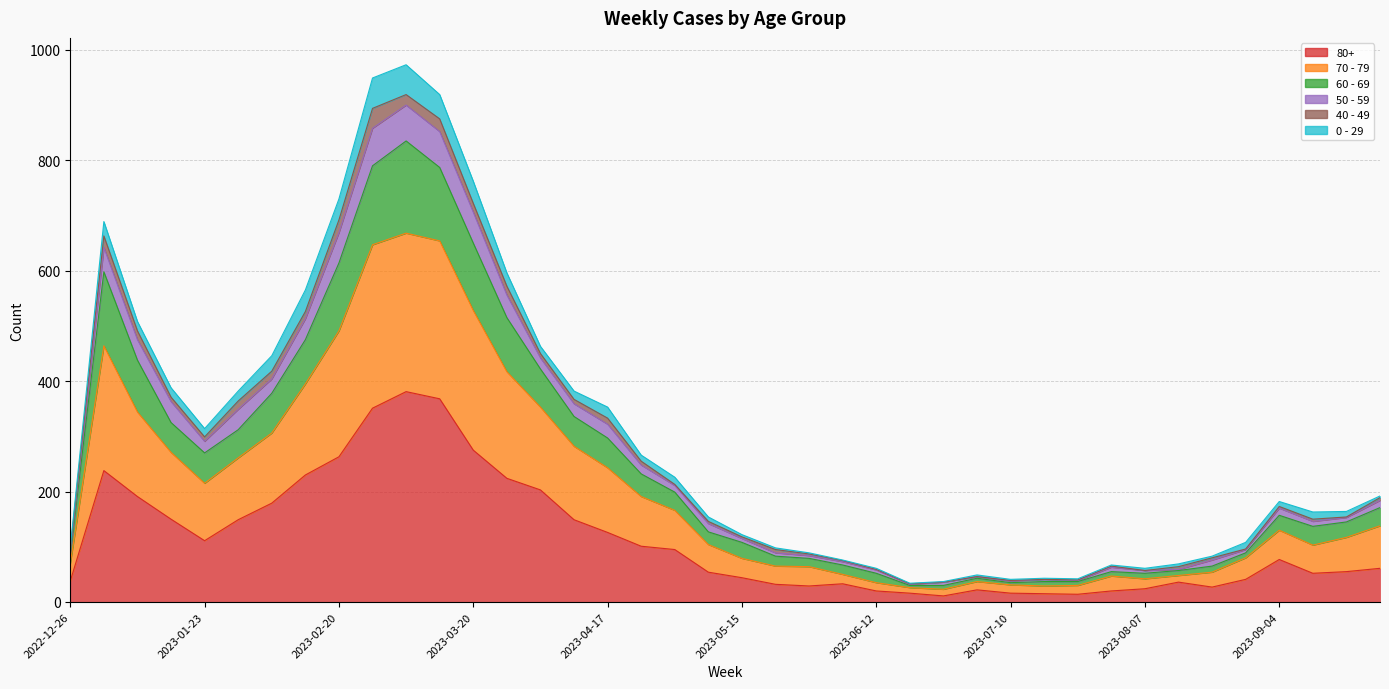

True or false: 50 - 59 and 80+ intersect in this chart.

False